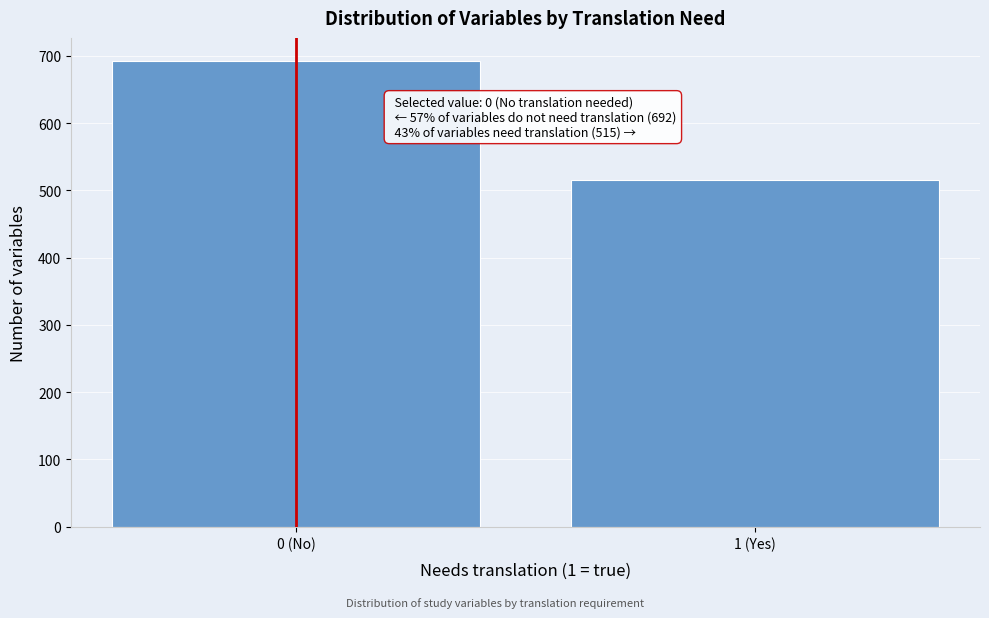

Reading left to right, what are all the values shown in this chart?

0 (No)=692	1 (Yes)=515